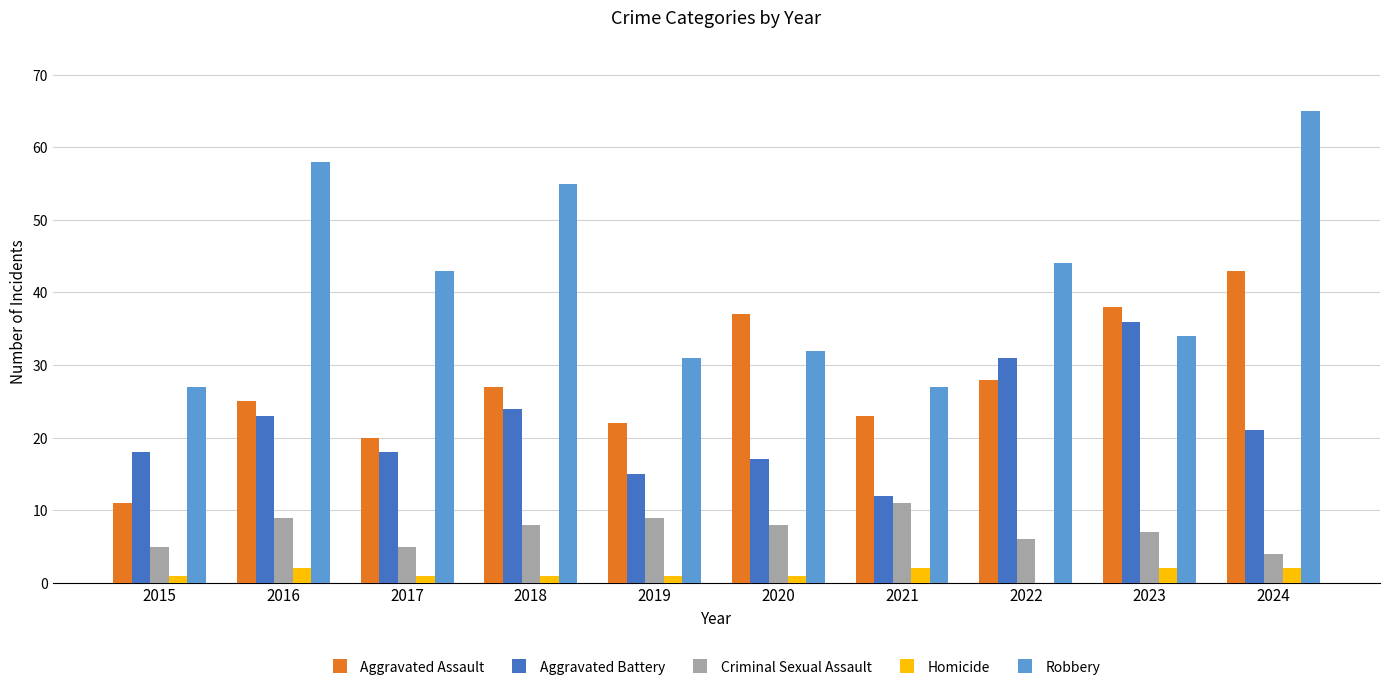

Which series has the largest range (max minus min)?

Robbery